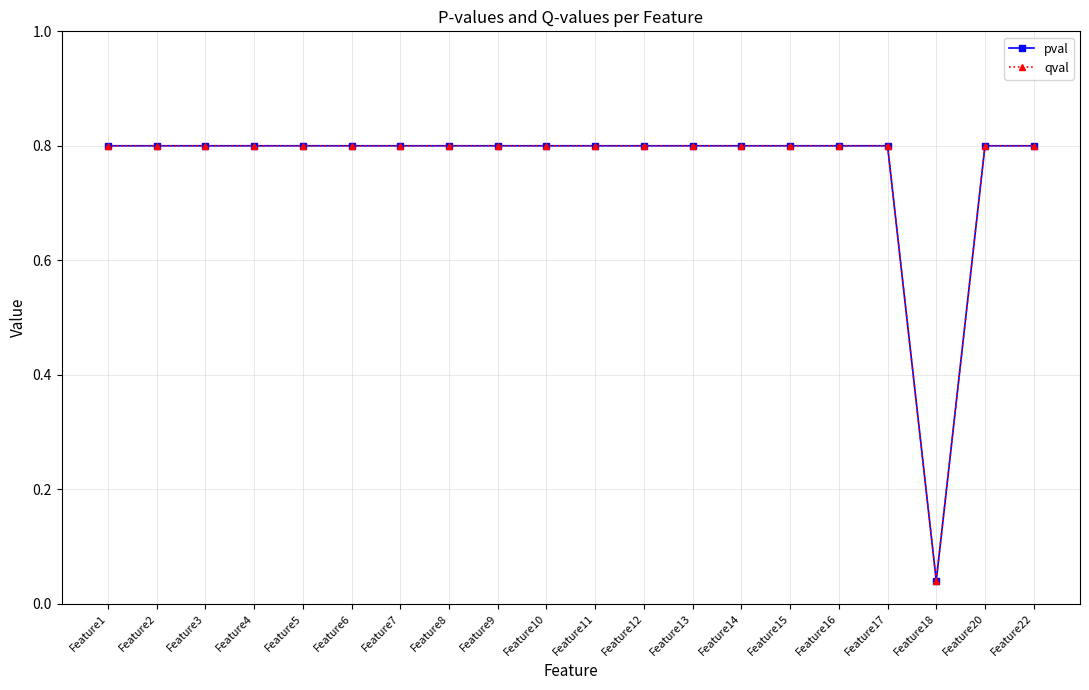

Reading left to right, transcribe all the data shown in this chart.

pval: Feature1=0.8	Feature2=0.8	Feature3=0.8	Feature4=0.8	Feature5=0.8	Feature6=0.8	Feature7=0.8	Feature8=0.8	Feature9=0.8	Feature10=0.8	Feature11=0.8	Feature12=0.8	Feature13=0.8	Feature14=0.8	Feature15=0.8	Feature16=0.8	Feature17=0.8	Feature18=0.0	Feature20=0.8	Feature22=0.8
qval: Feature1=0.8	Feature2=0.8	Feature3=0.8	Feature4=0.8	Feature5=0.8	Feature6=0.8	Feature7=0.8	Feature8=0.8	Feature9=0.8	Feature10=0.8	Feature11=0.8	Feature12=0.8	Feature13=0.8	Feature14=0.8	Feature15=0.8	Feature16=0.8	Feature17=0.8	Feature18=0.0	Feature20=0.8	Feature22=0.8